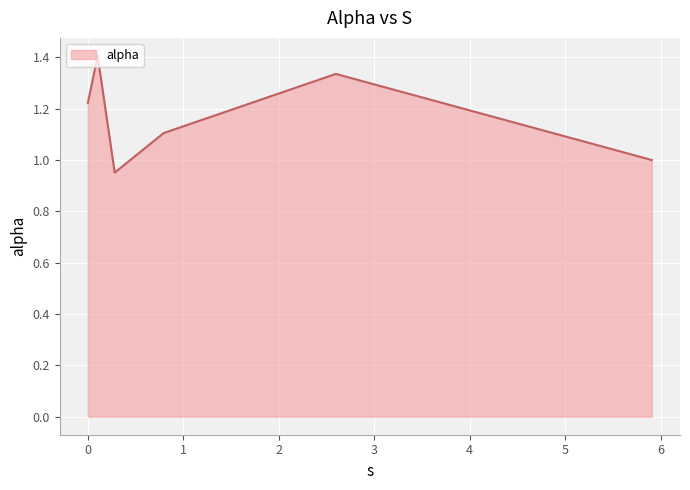

What is the sum of all values?

7.0